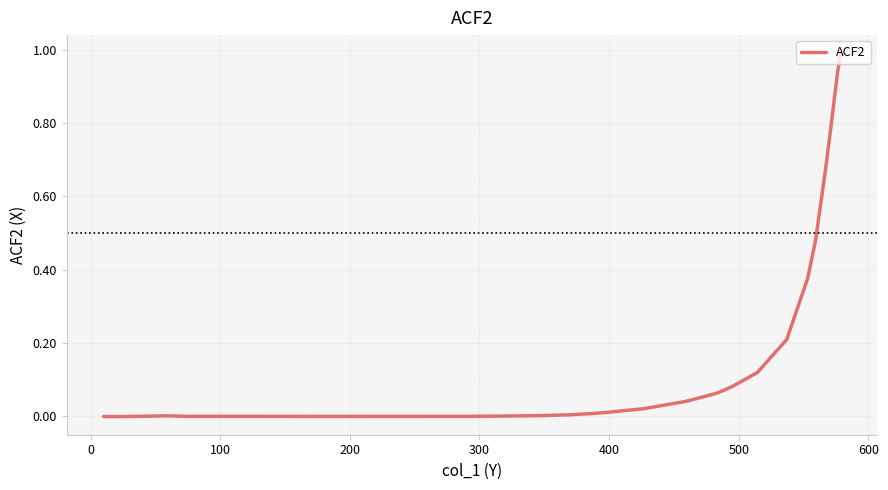

How many values are above zero?

24